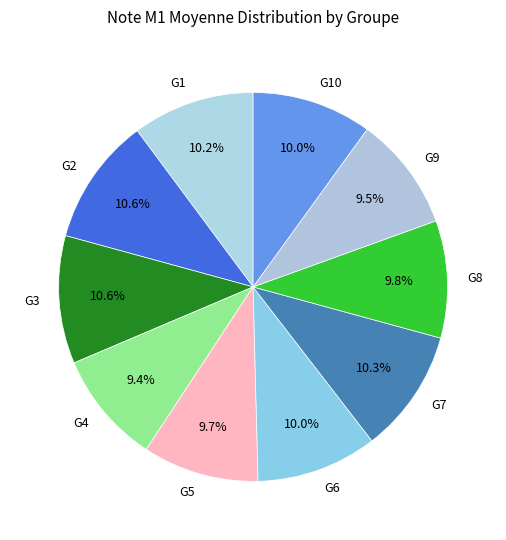

Does G10 account for over 50% of the chart?

No